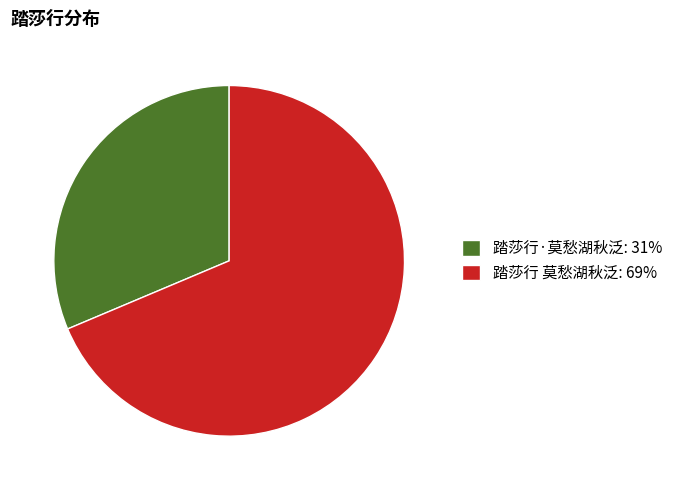

The 踏莎行·莫愁湖秋泛: 31% slice represents 17% of the pie. True or false?

False